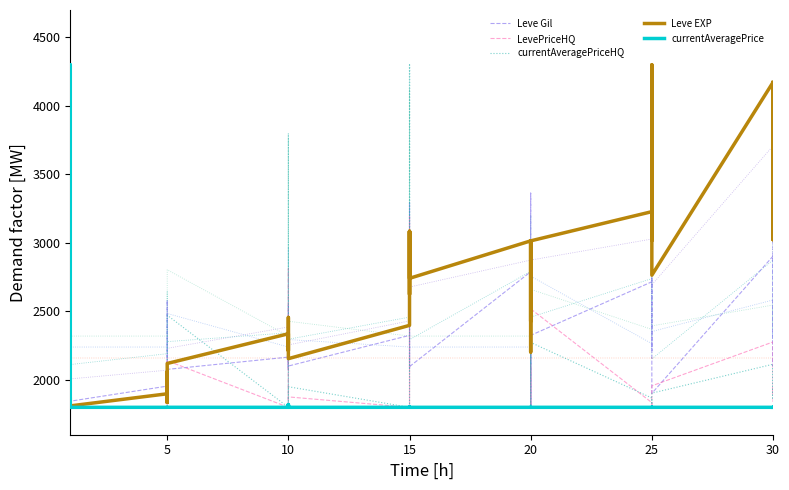

What is the value of the currentAveragePrice point at the 13th from the left?

1800.0